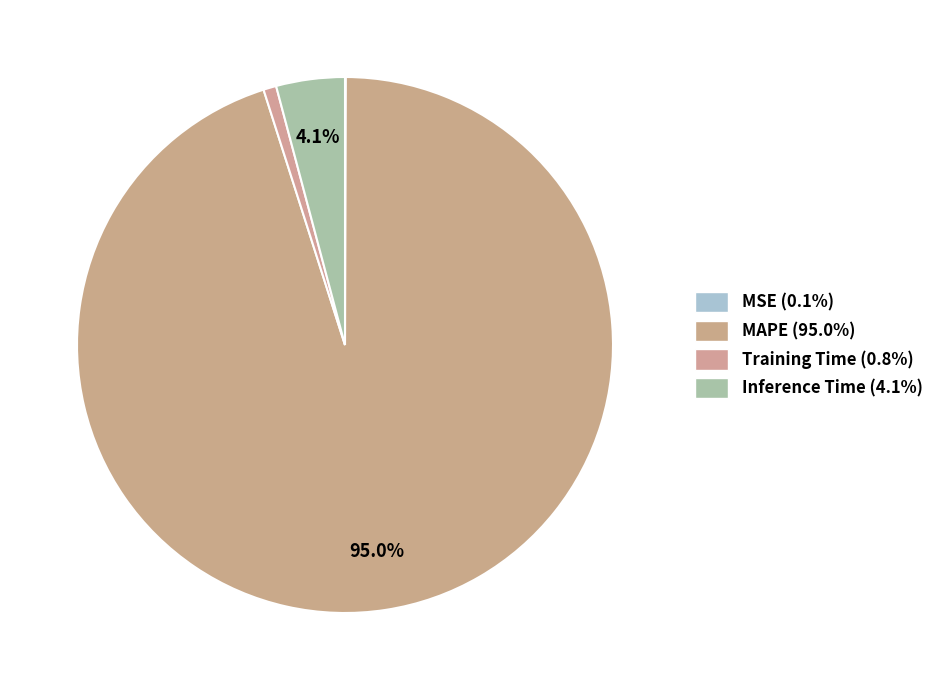

Is it true that Inference Time is 4% of the pie?

True